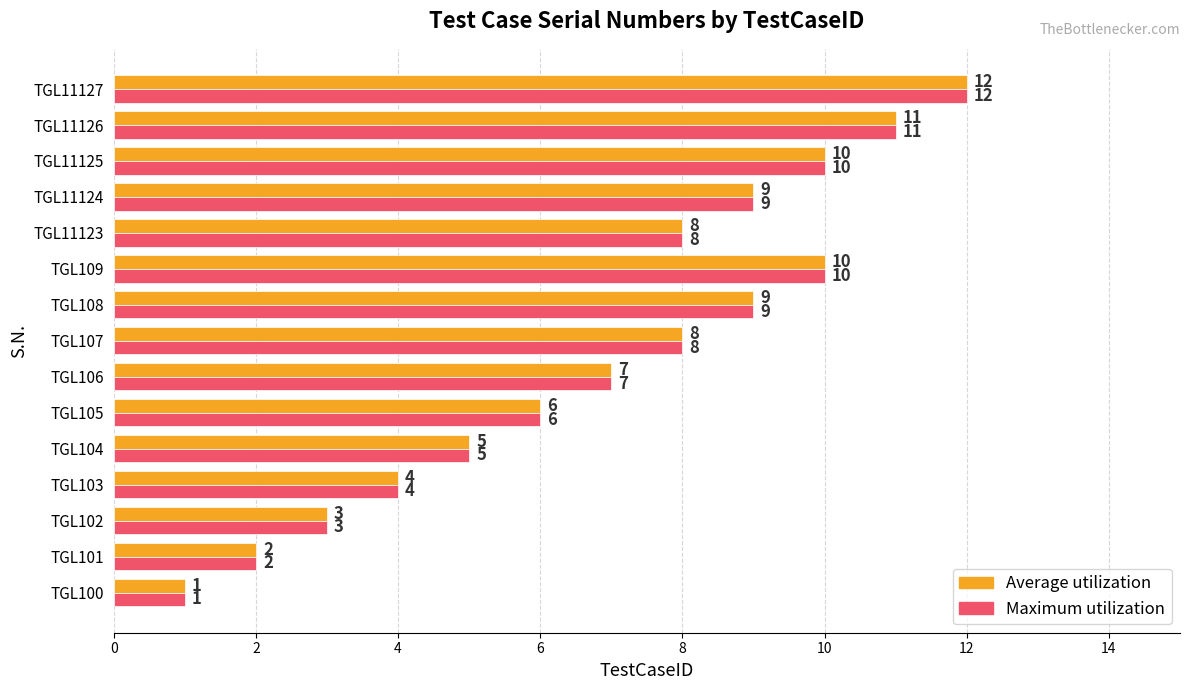

Count the number of data series in this chart.

2